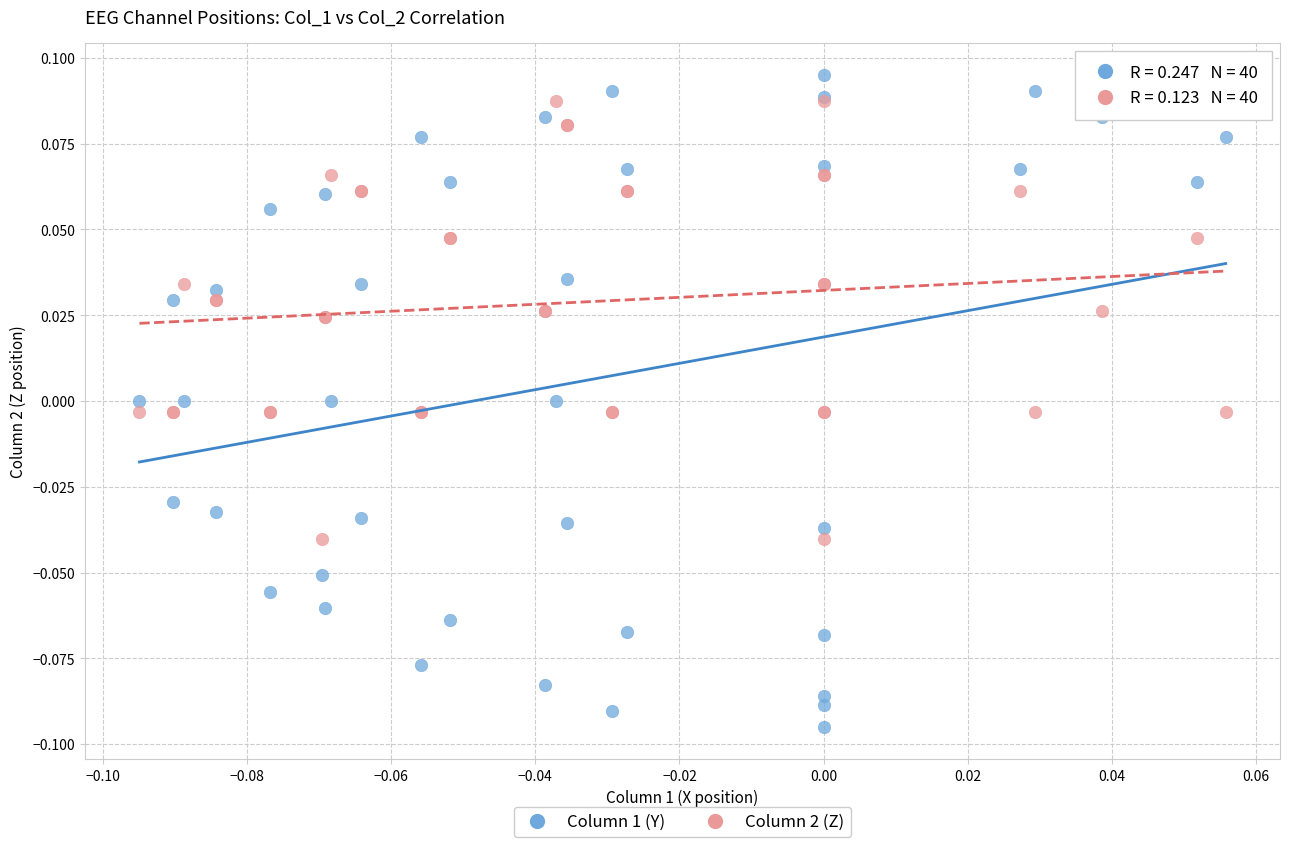

Which series has the widest spread of Y values?

Column 1 (Y)